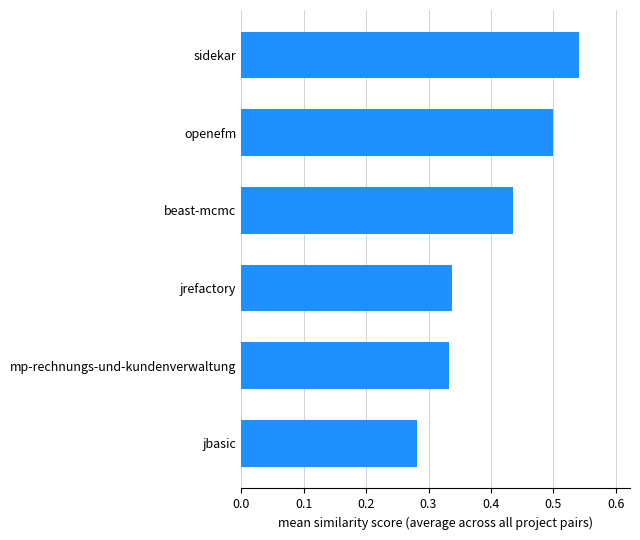

The chart shows a value of 0.9 at sidekar. True or false?

False